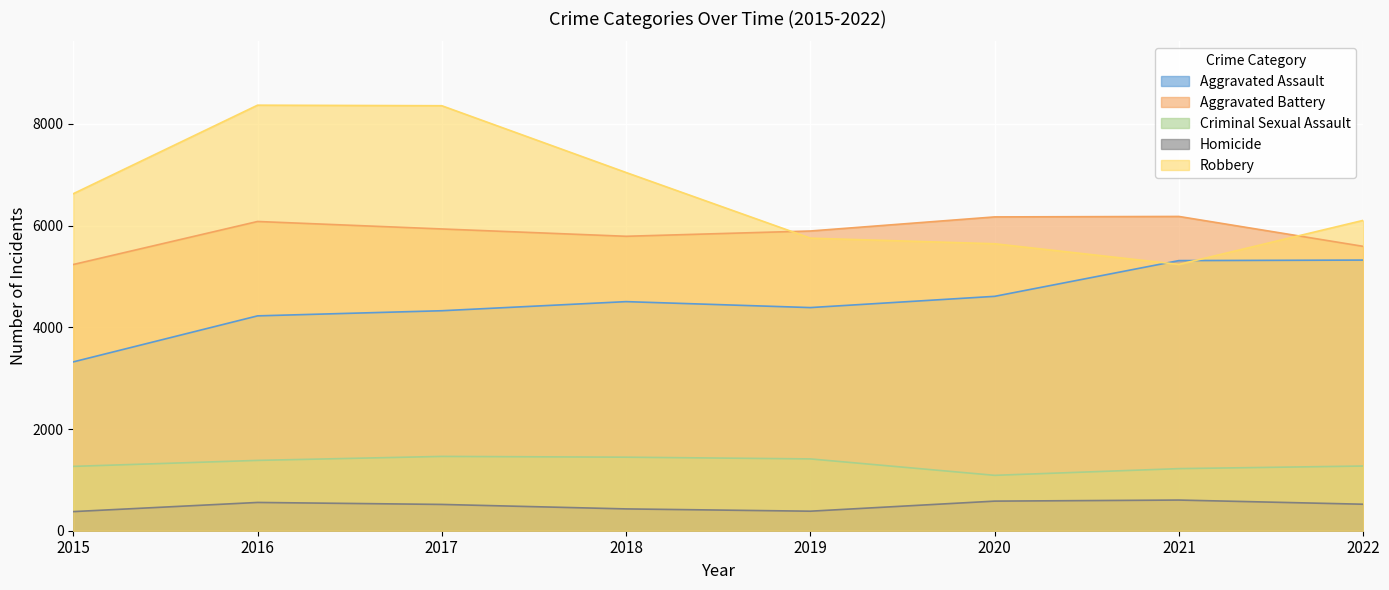

What is the lowest value of the Aggravated Battery series?

5235